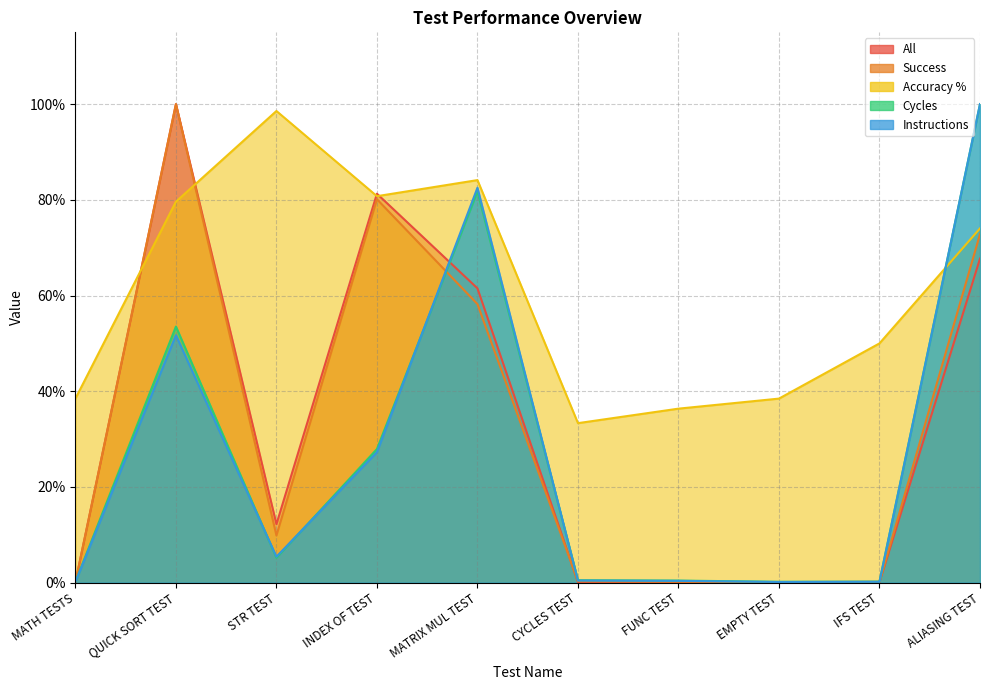

Where is Instructions nearest to the value 50?

QUICK SORT TEST